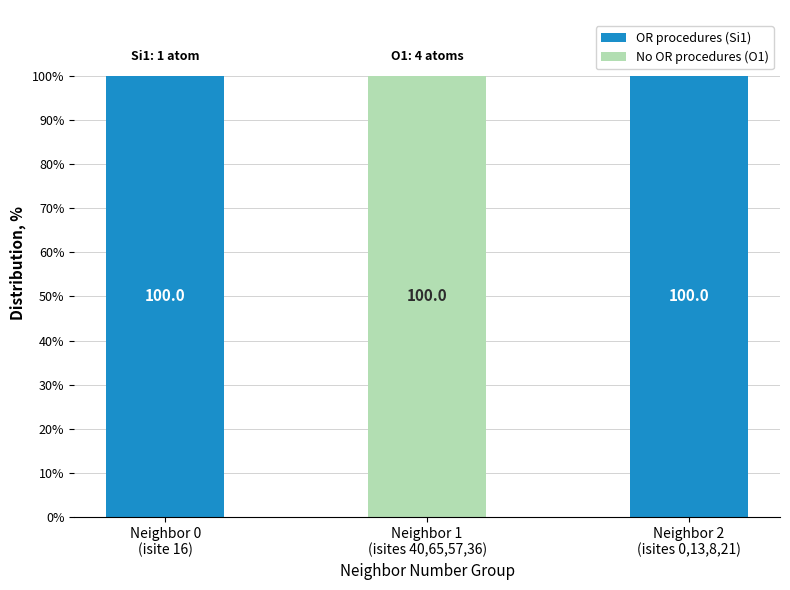

What is the sum of all OR procedures (Si1) values?

200